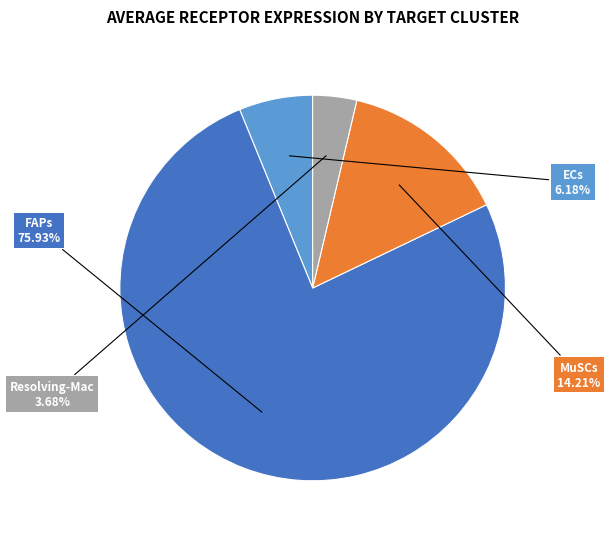

Does any single category account for the majority?

Yes